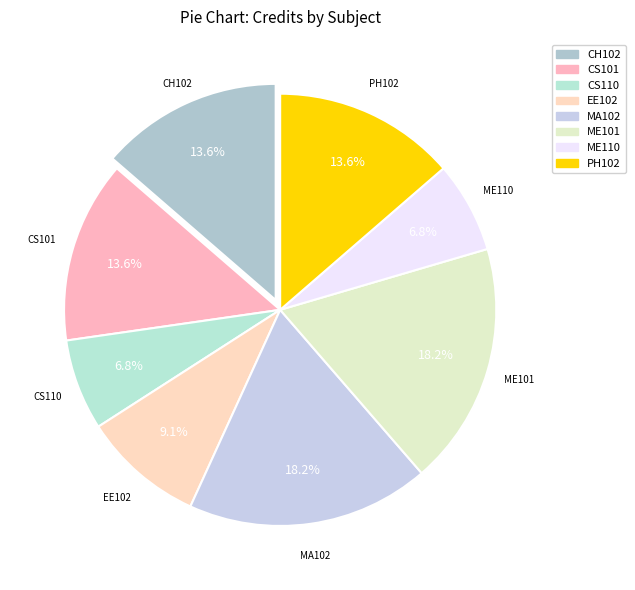

What is the change in value from CS110 to ME101?

+5